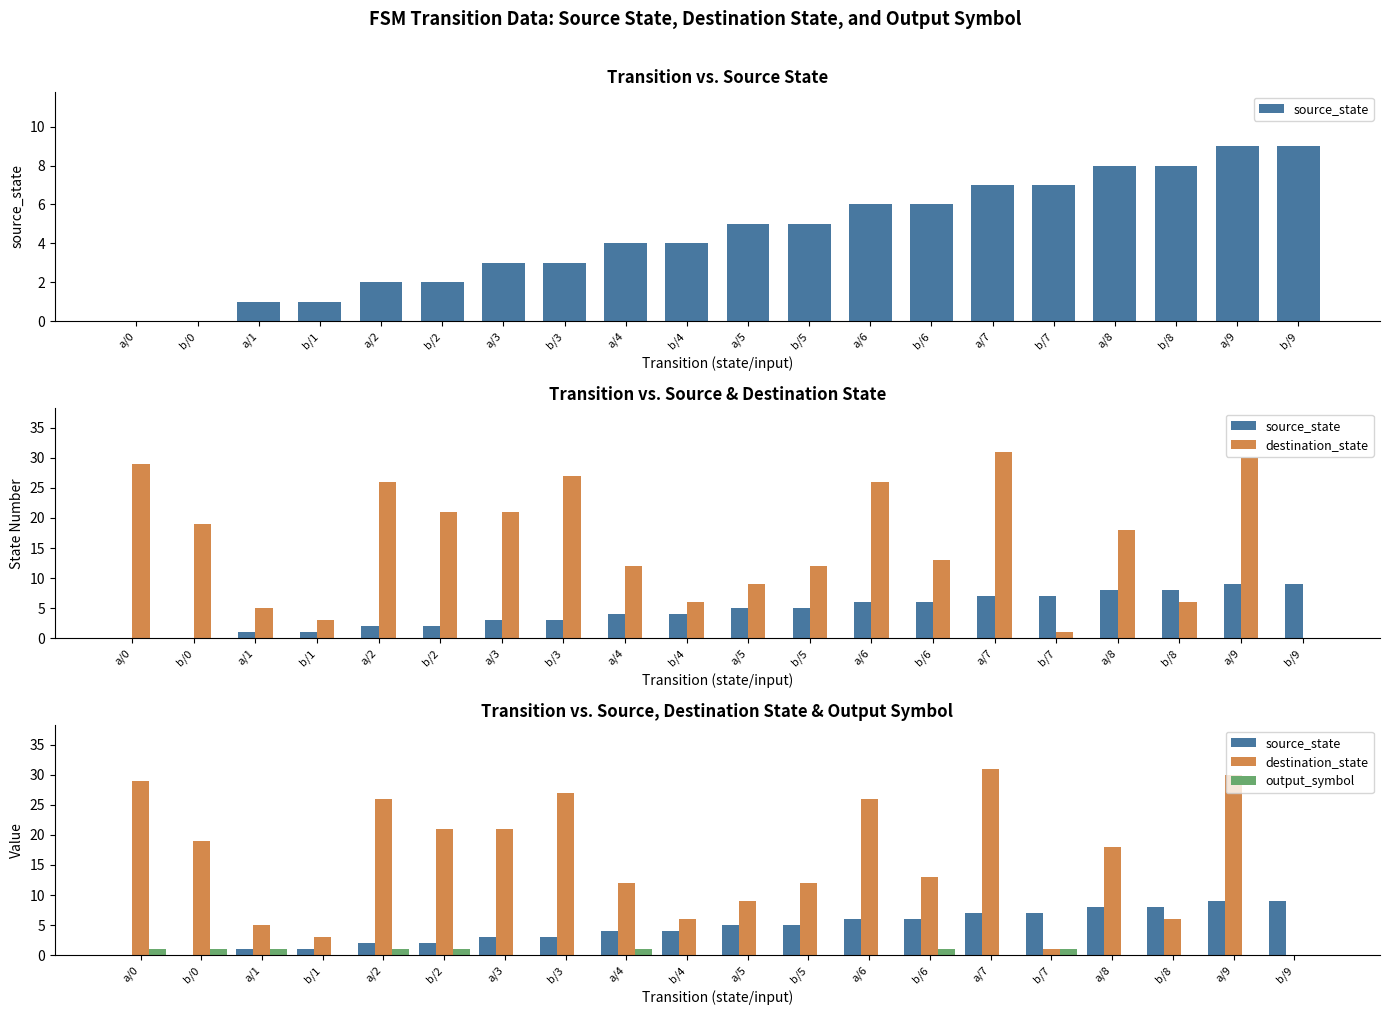

Reading left to right, extract all data points from this chart.

source_state: a/0=0	b/0=0	a/1=1	b/1=1	a/2=2	b/2=2	a/3=3	b/3=3	a/4=4	b/4=4	a/5=5	b/5=5	a/6=6	b/6=6	a/7=7	b/7=7	a/8=8	b/8=8	a/9=9	b/9=9
destination_state: a/0=29	b/0=19	a/1=5	b/1=3	a/2=26	b/2=21	a/3=21	b/3=27	a/4=12	b/4=6	a/5=9	b/5=12	a/6=26	b/6=13	a/7=31	b/7=1	a/8=18	b/8=6	a/9=30	b/9=0
output_symbol: a/0=1	b/0=1	a/1=1	b/1=0	a/2=1	b/2=1	a/3=0	b/3=0	a/4=1	b/4=0	a/5=0	b/5=0	a/6=0	b/6=1	a/7=0	b/7=1	a/8=0	b/8=0	a/9=0	b/9=0